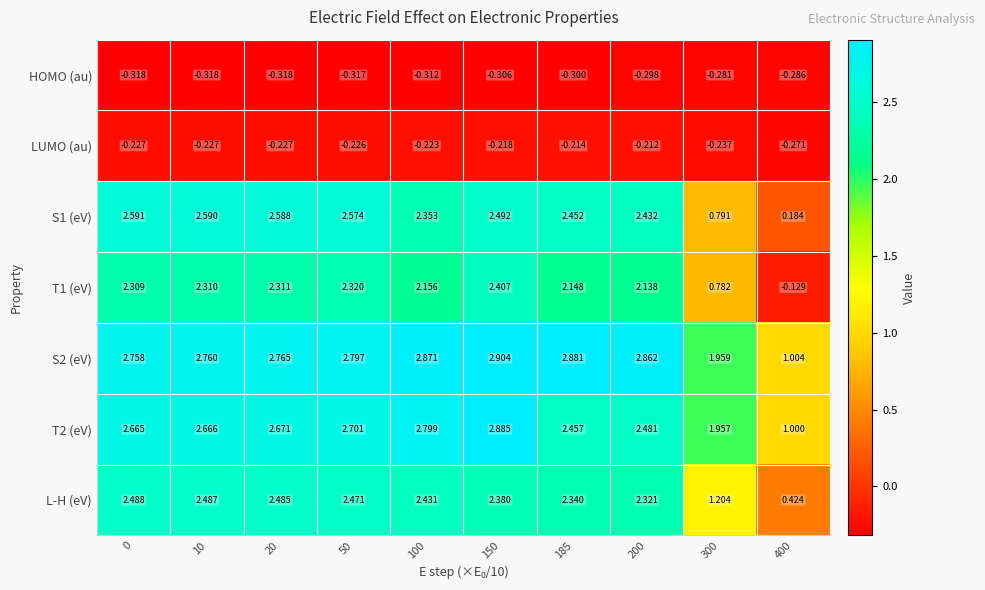

Which category has the highest value across all series?

150